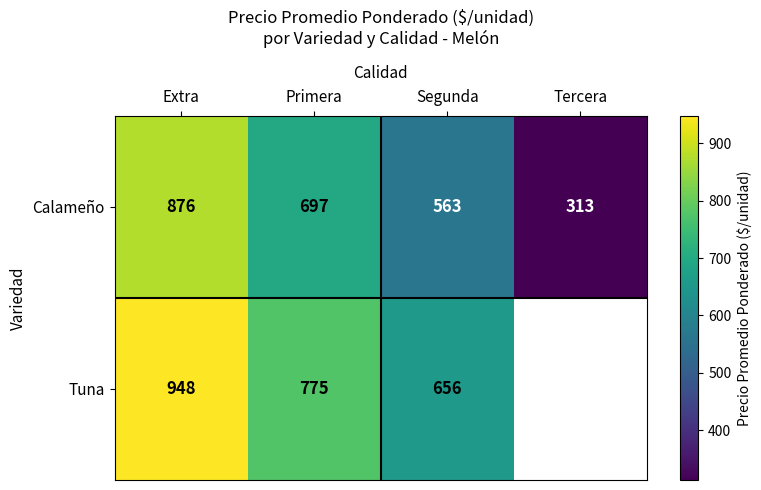

How many Calameño values are between 563 and 876?

3